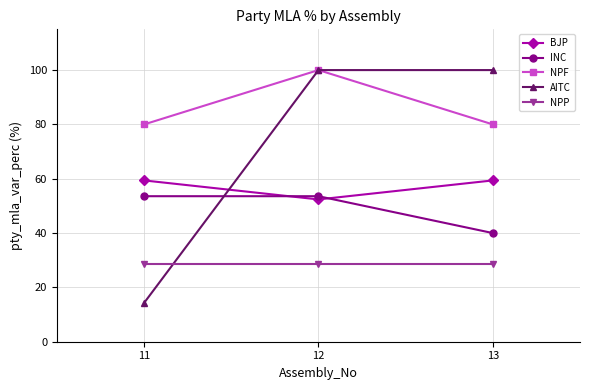

True or false: AITC has a value of 21.6 at 11.

False